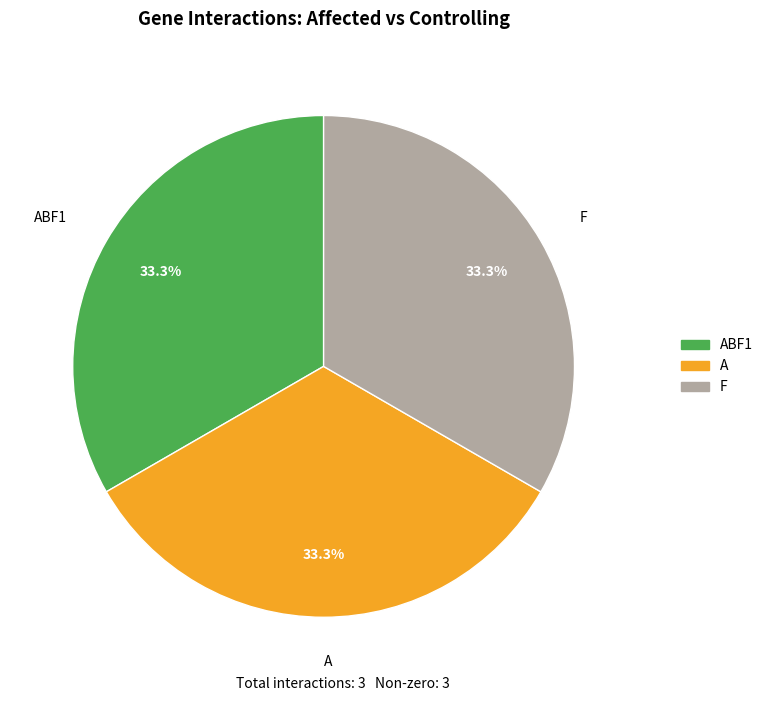

Is it true that ABF1 is 33% of the pie?

True